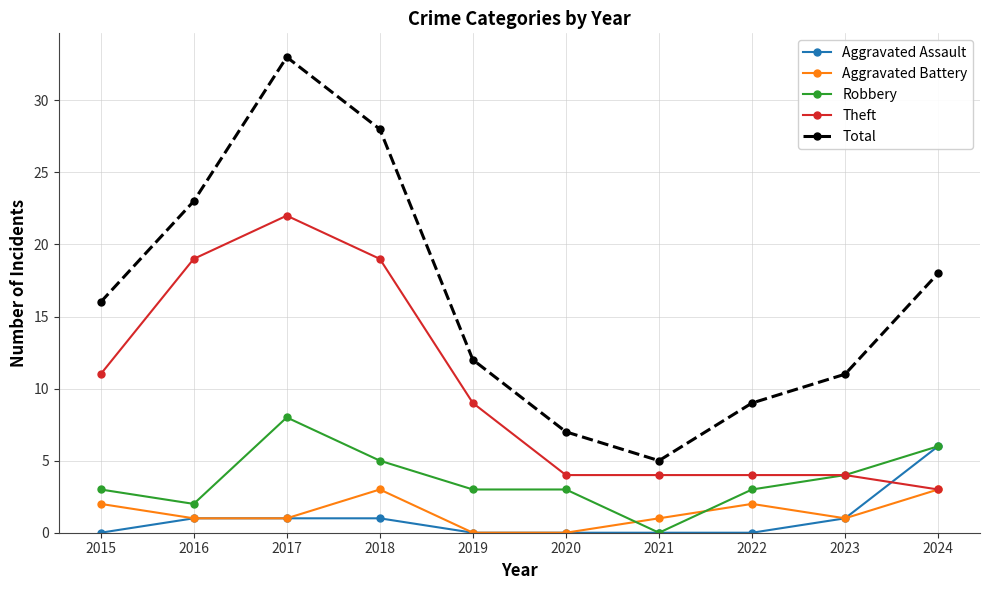

What is the difference between the maximum and minimum values in the Total series?

28